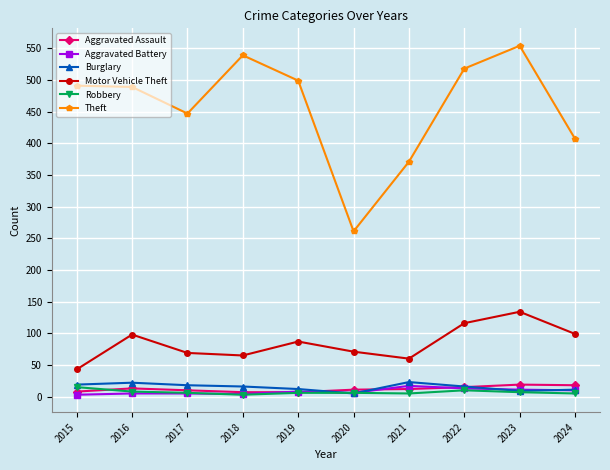

Does the chart have visible grid lines?

Yes